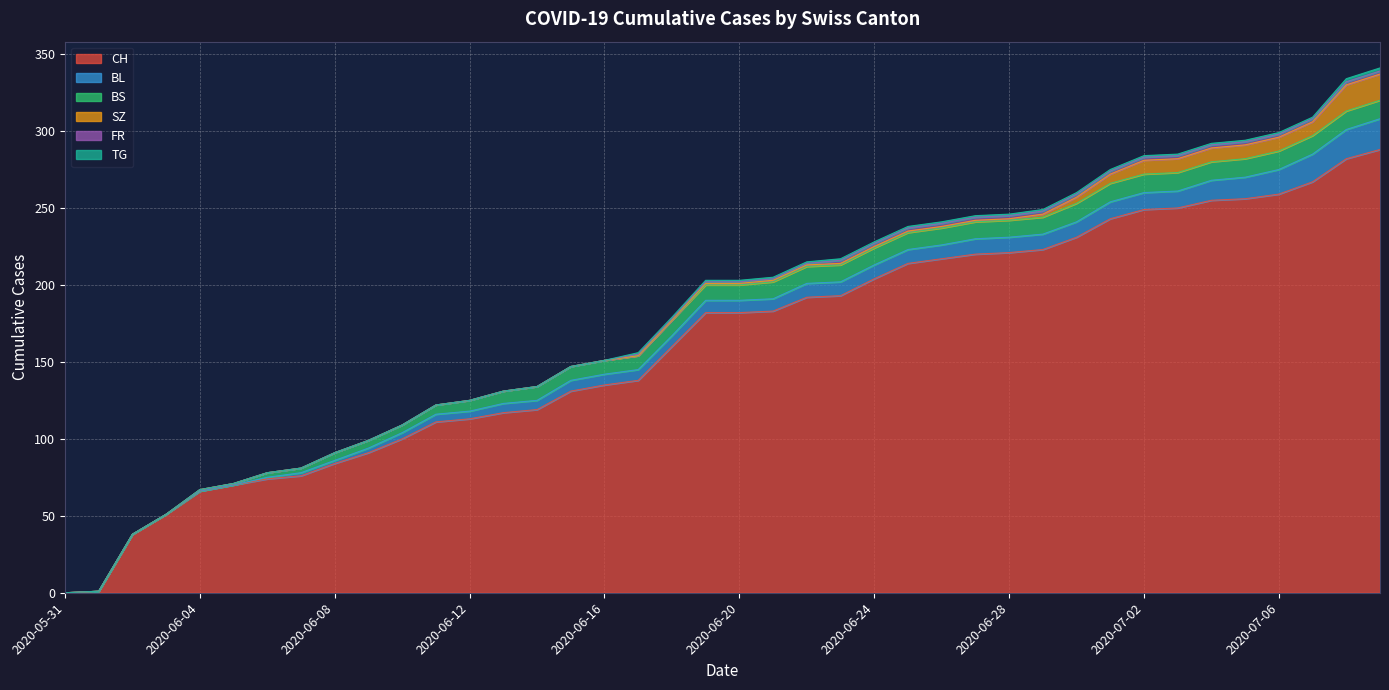

Which series has the largest total across all categories?

CH